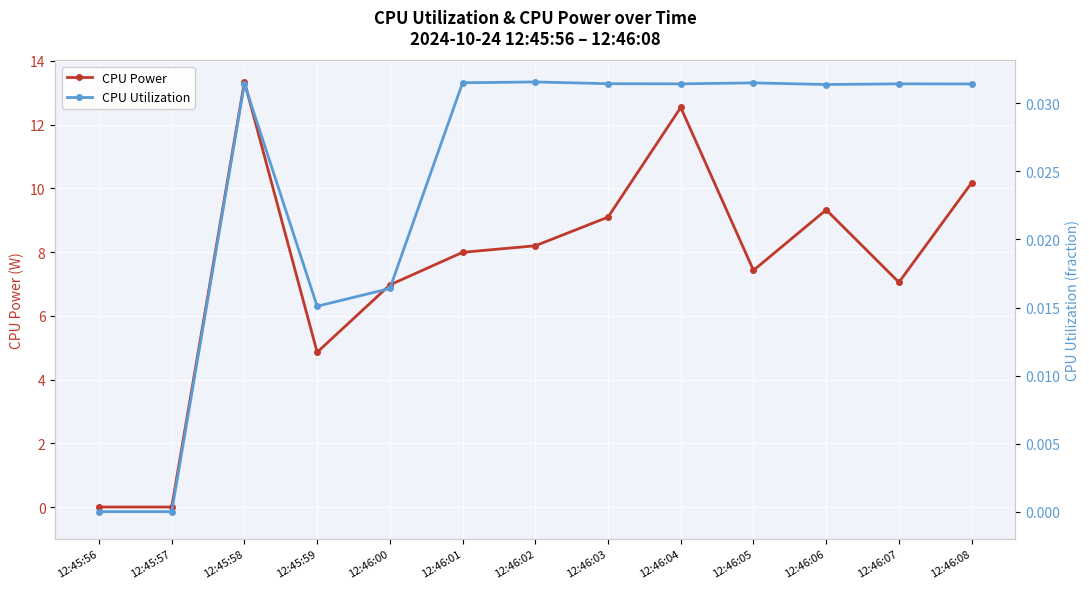

How many series are shown in this chart?

2